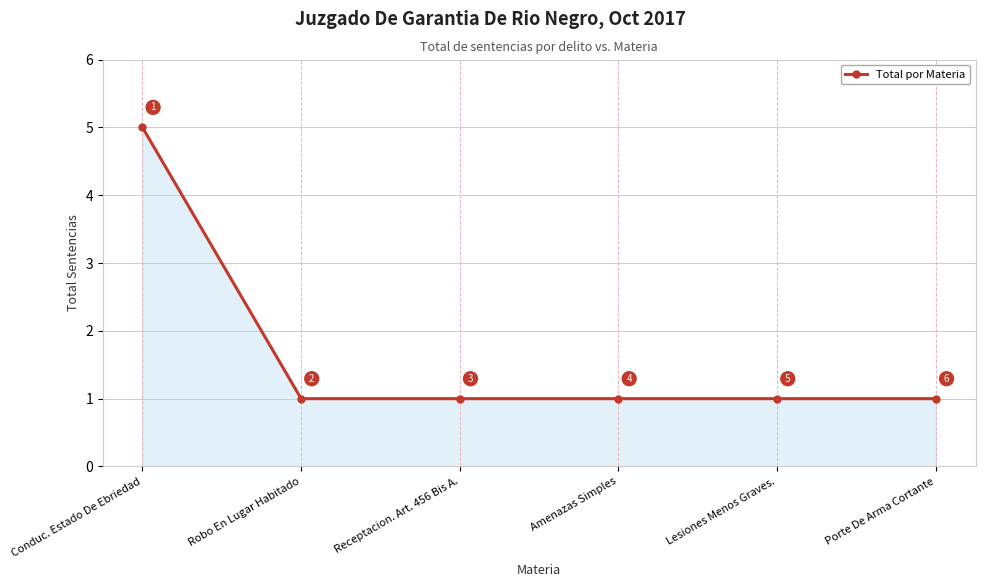

Reading left to right, transcribe all the data shown in this chart.

Conduc. Estado De Ebriedad=5	Robo En Lugar Habitado=1	Receptacion. Art. 456 Bis A.=1	Amenazas Simples=1	Lesiones Menos Graves.=1	Porte De Arma Cortante=1